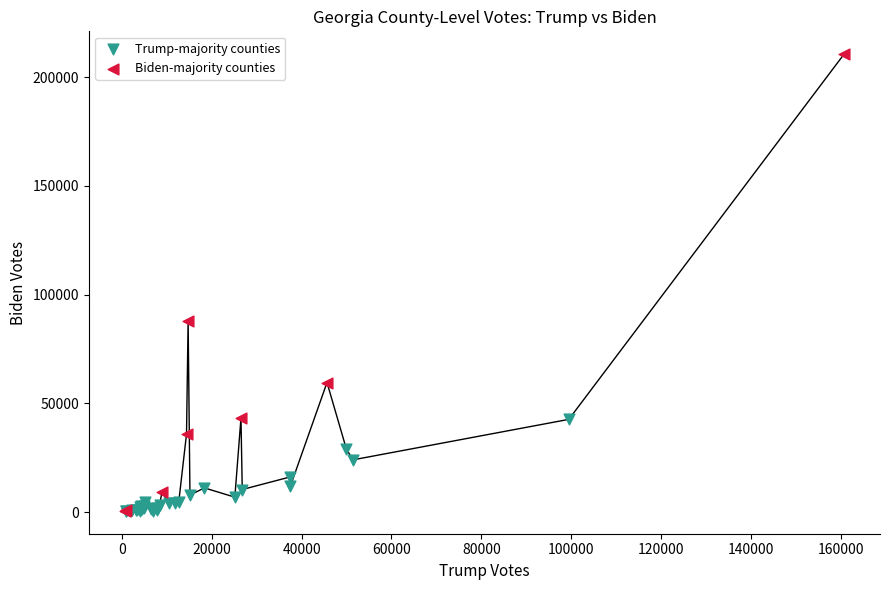

Which series reaches the maximum Y coordinate?

Biden-majority counties